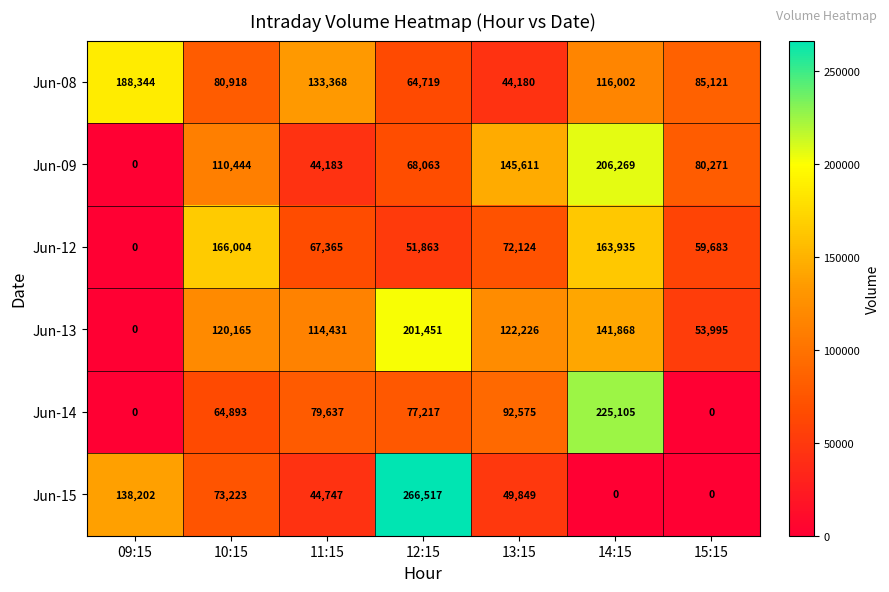

Which series has the largest total across all categories?

Jun-13